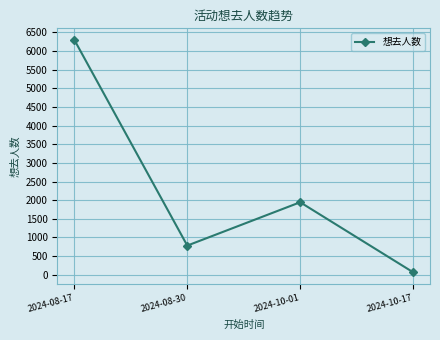

How many values are between 782 and 6295?

3